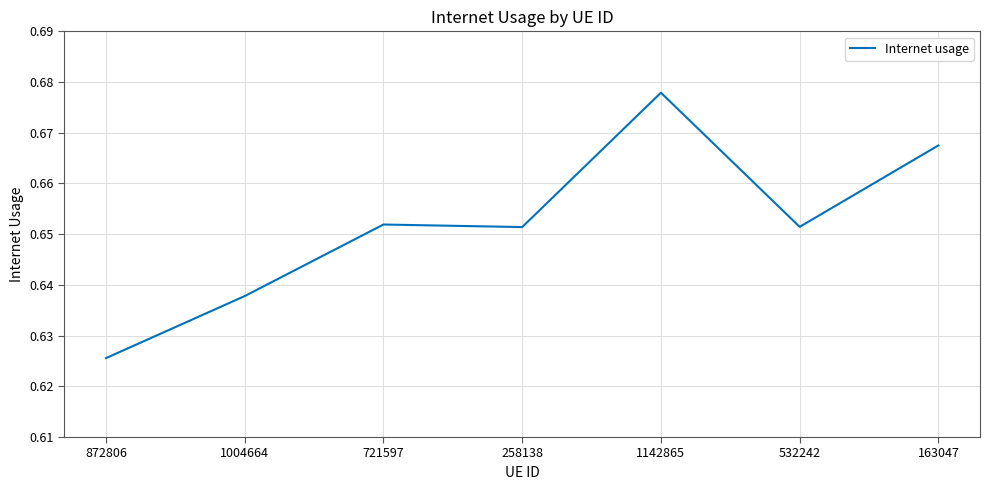

Which category has the highest value across all series?

1142865